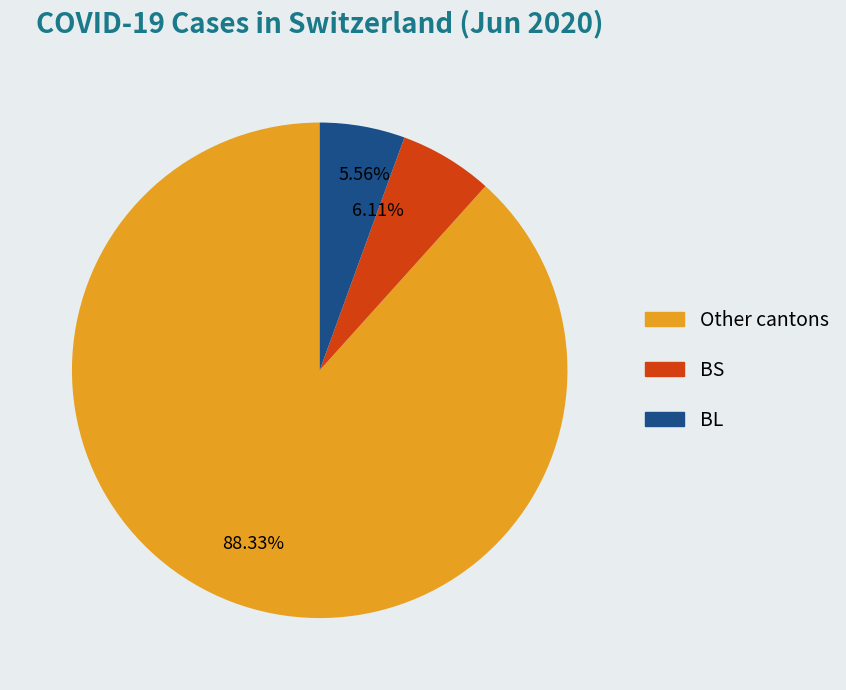

Is there a majority slice in this chart?

Yes